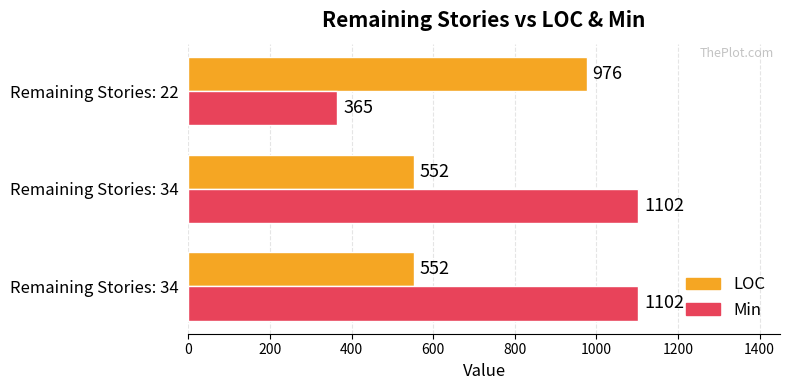

What are all the series names shown in the legend?

LOC, Min